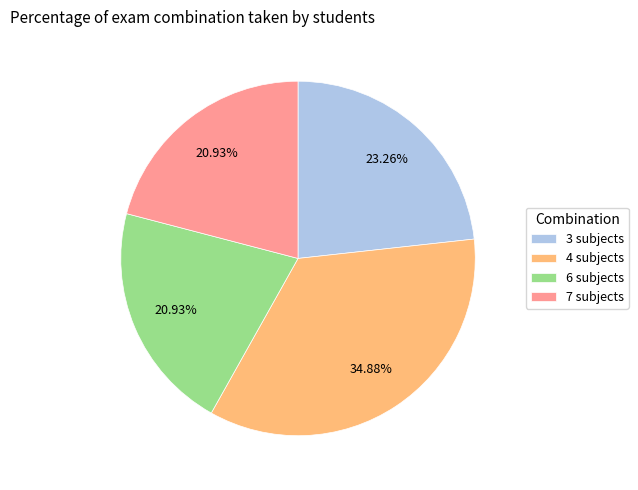

Does 4 subjects represent more than half of the total?

No